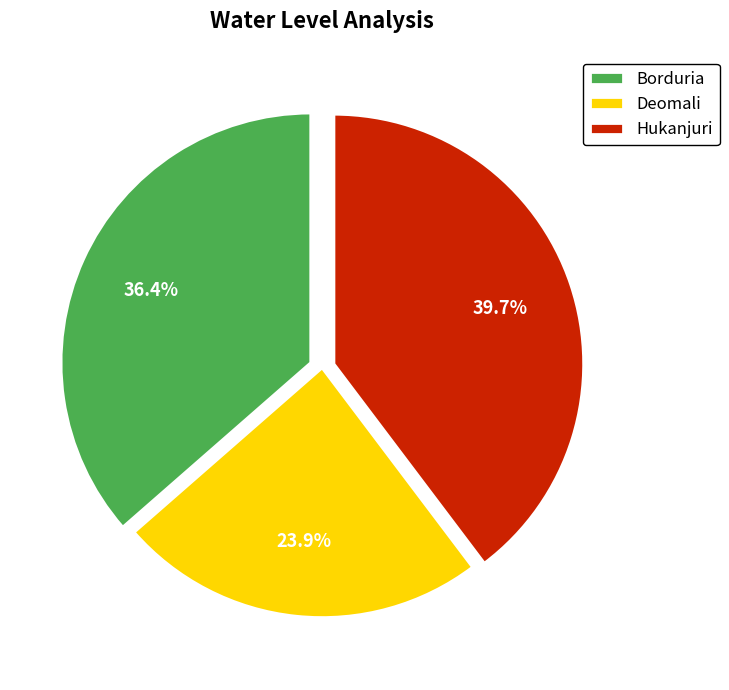

Is there any slice that represents more than half of the pie?

No